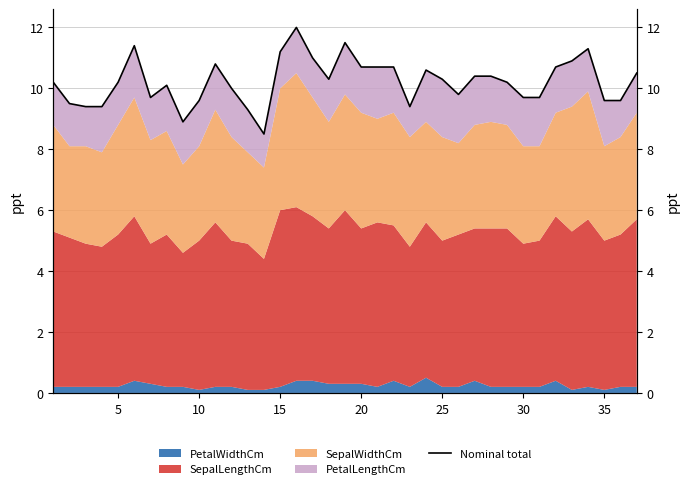

What is the value of the 37th point from the left?

10.5